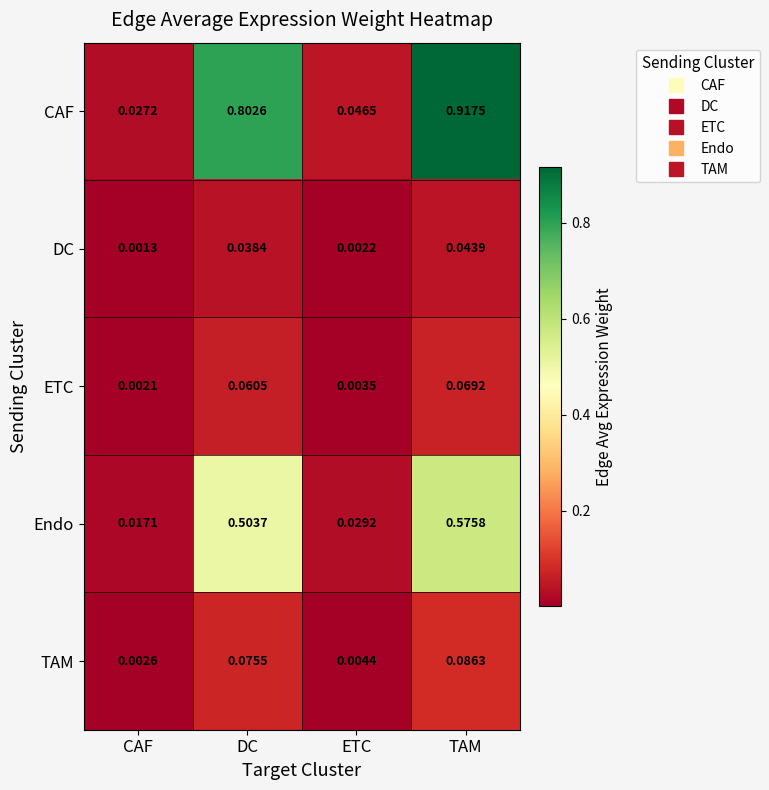

Which series has the largest range (max minus min)?

CAF